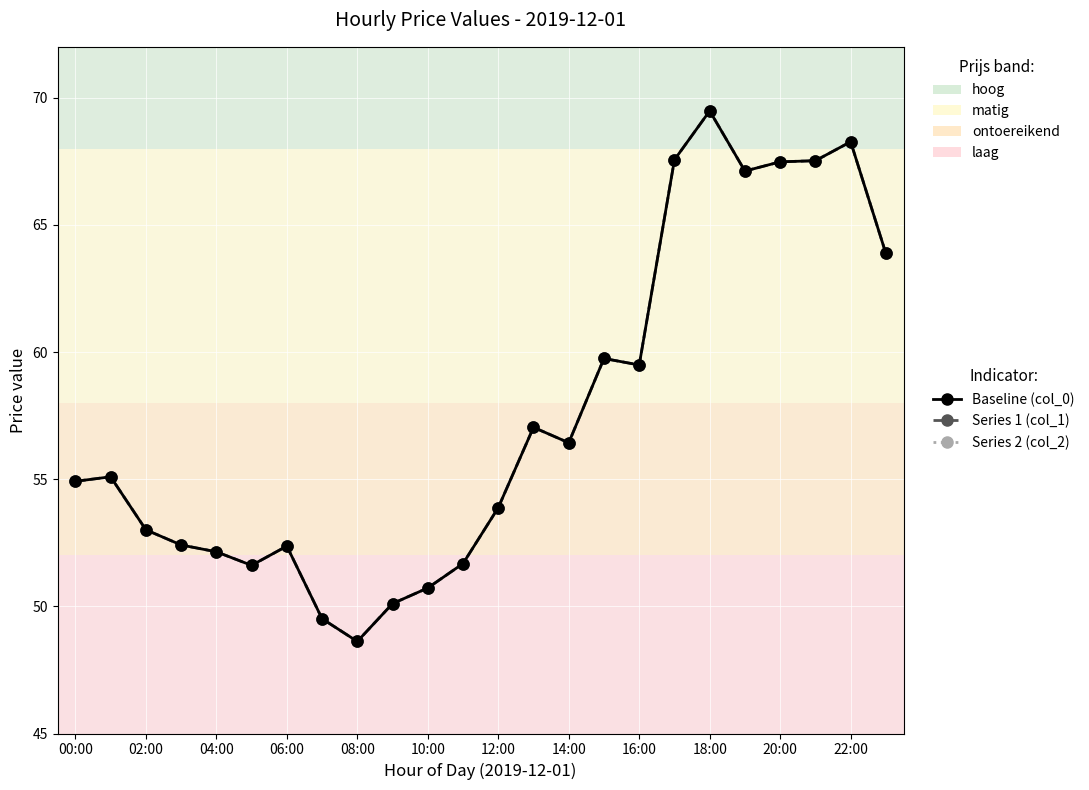

What is the difference between the maximum and second lowest values in the Baseline (col_0) series?

20.0